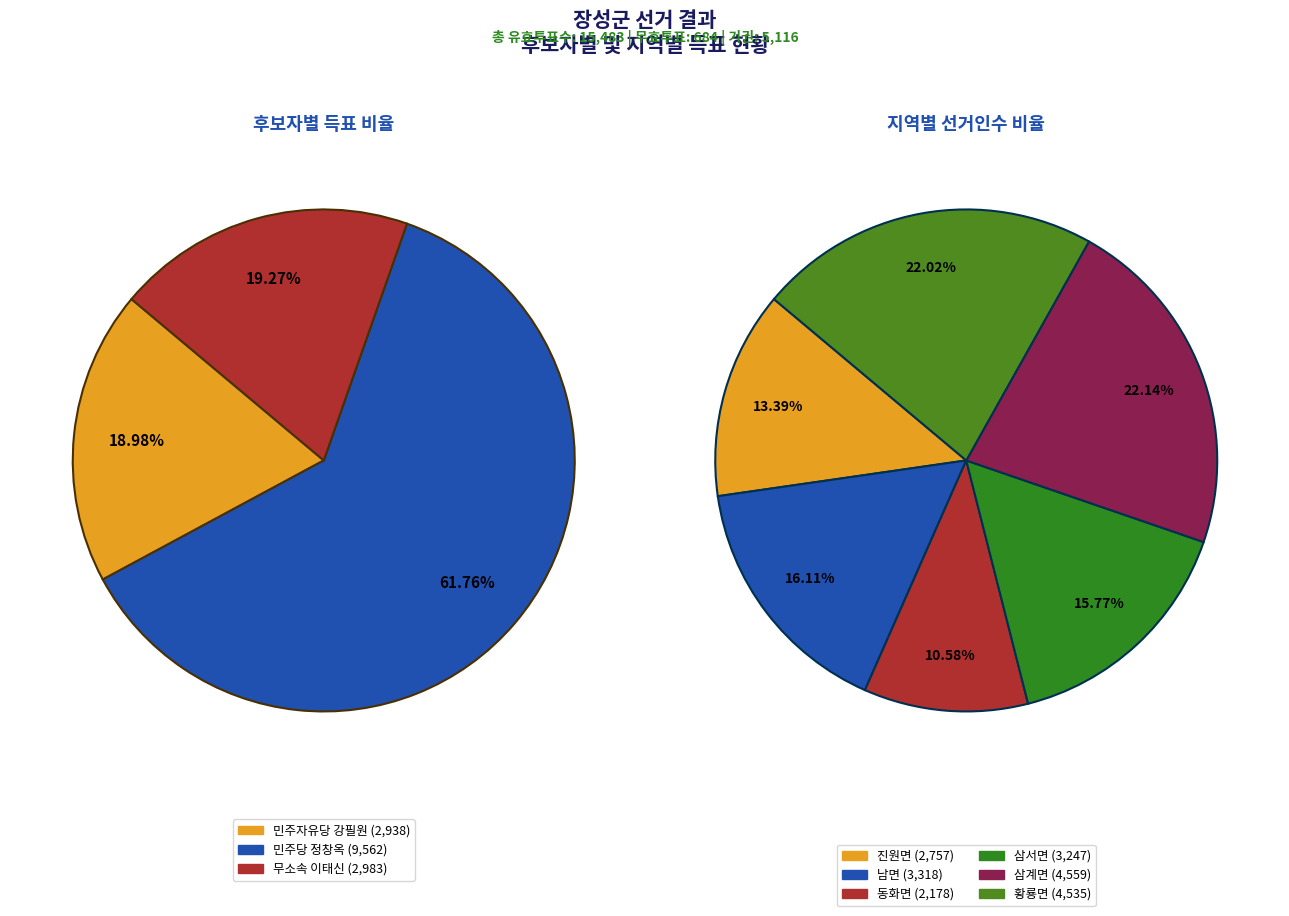

True or false: 삼계면 accounts for 3% of the total.

False